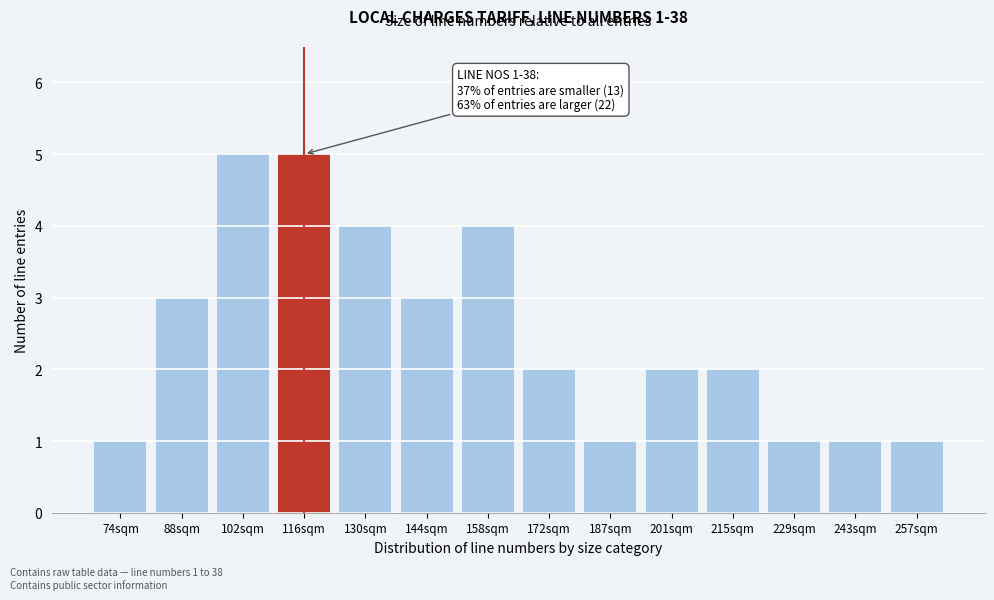

Reading right to left, extract all data points from this chart.

1	1	1	2	2	1	2	4	3	4	5	5	3	1